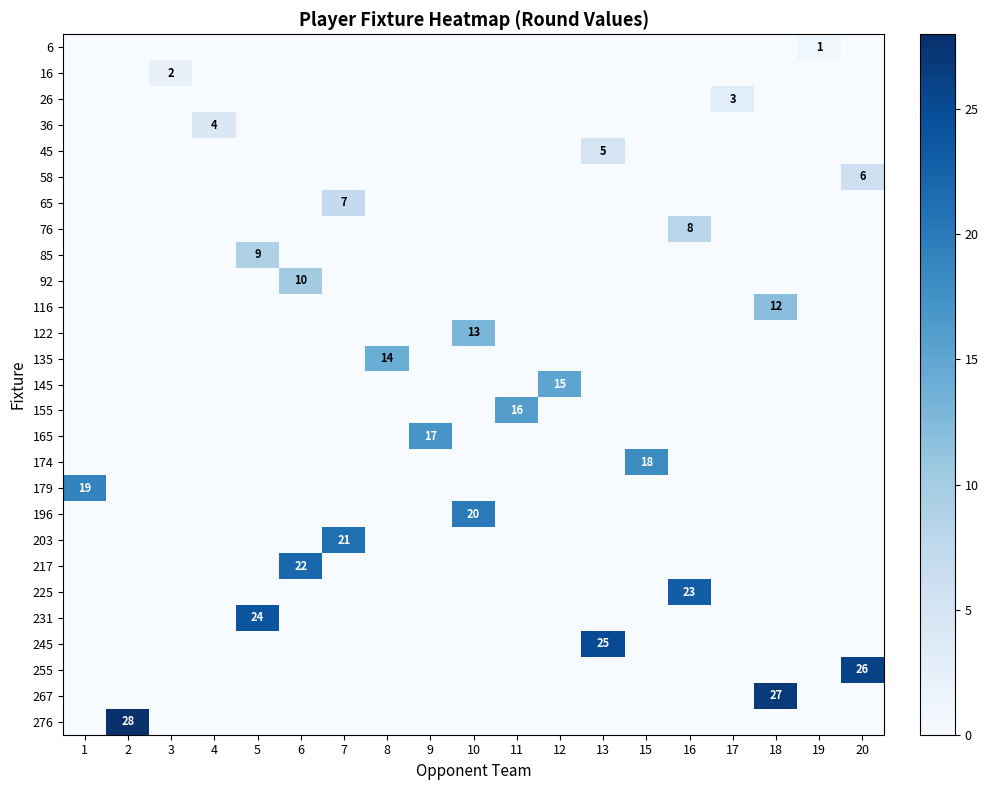

True or false: 26 has a value of 3 at 17.

True